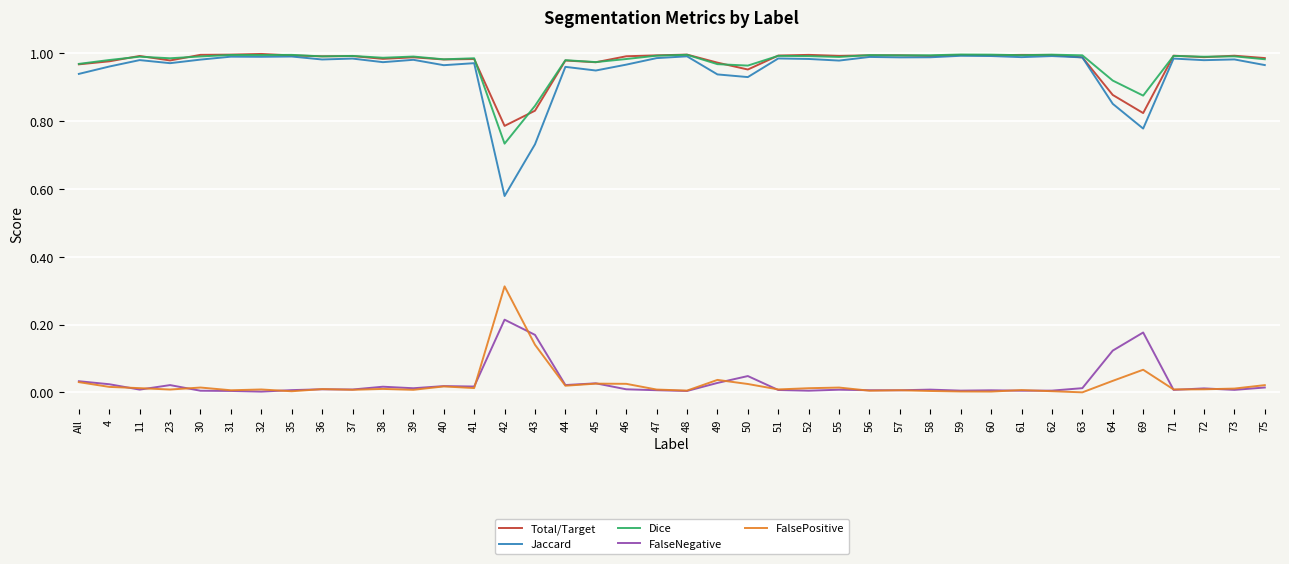

What position from the right is 50?

18